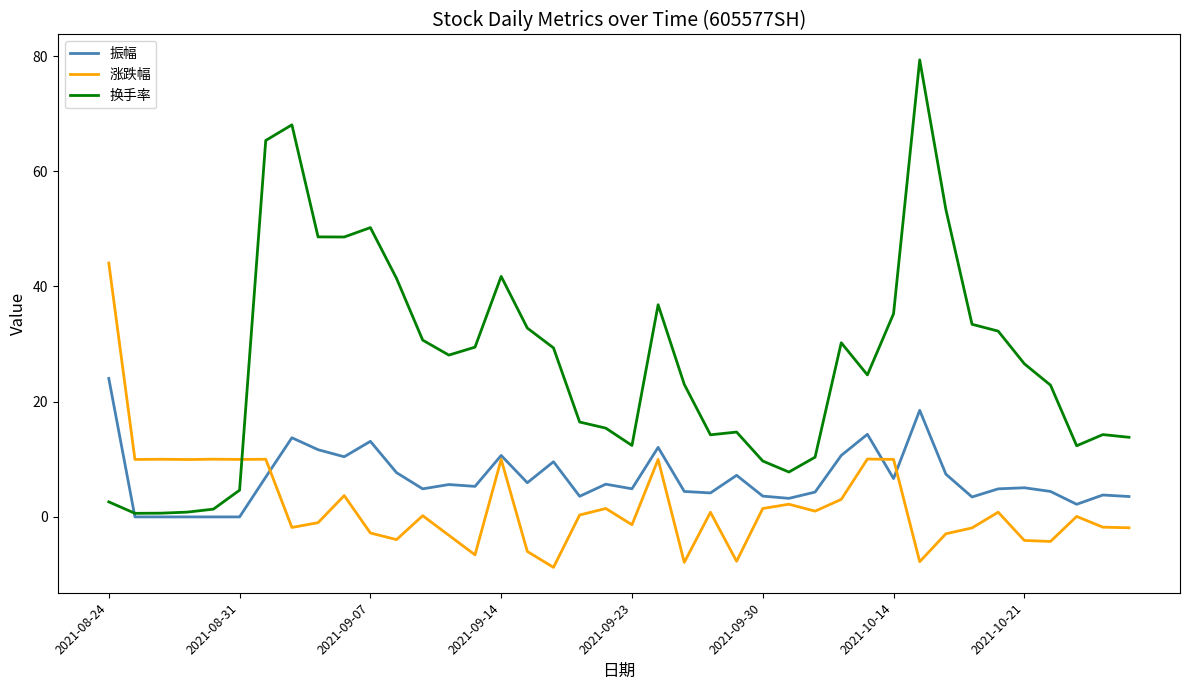

How many times do 涨跌幅 and 换手率 cross each other?

1